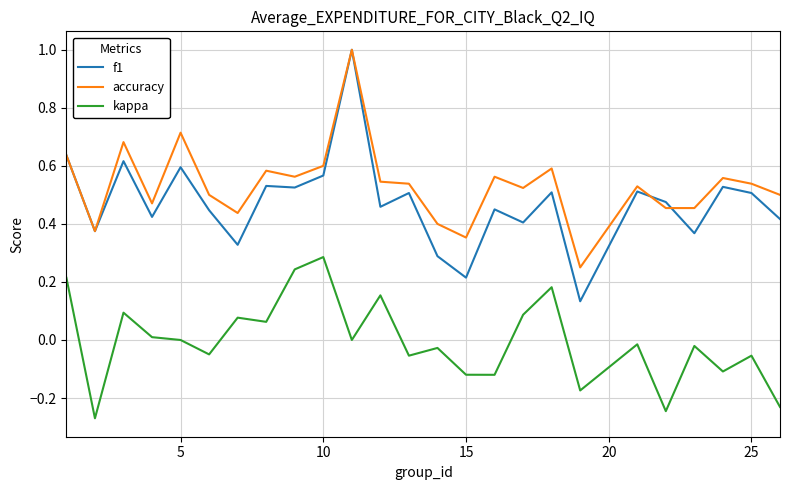

Which series has the largest range (max minus min)?

f1